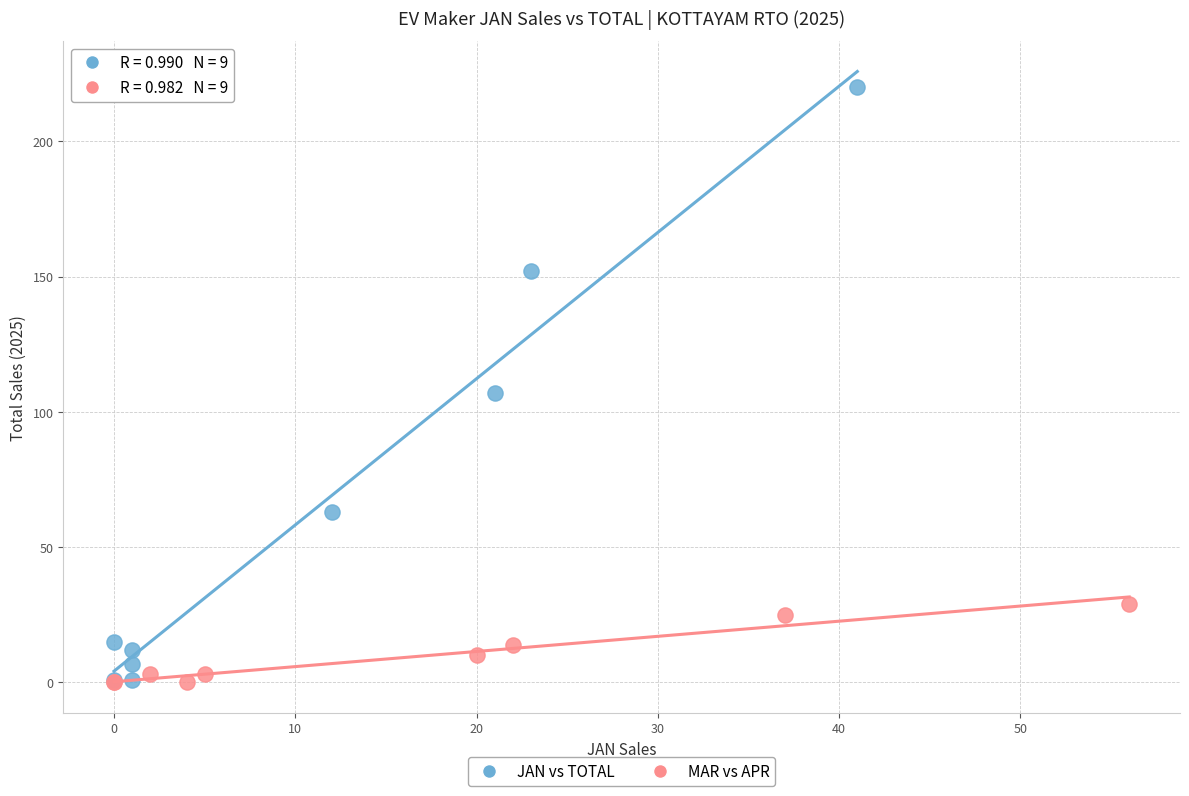

Which series reaches the maximum Y coordinate?

JAN vs TOTAL